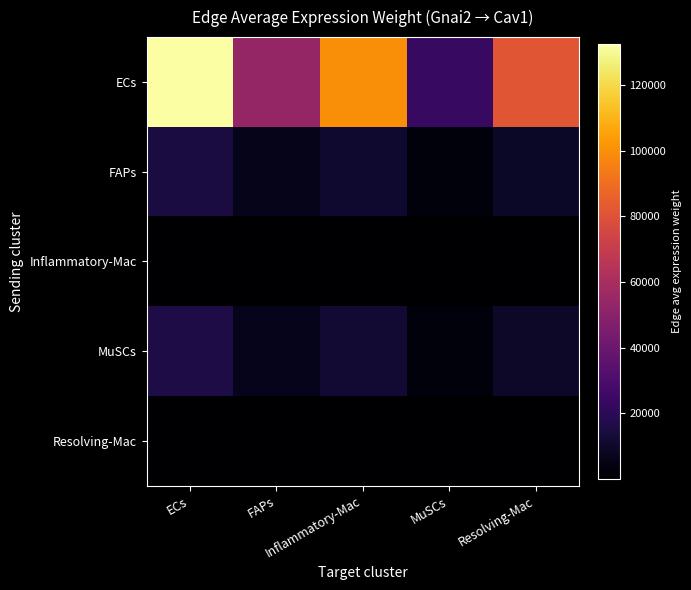

Which series changed the most between FAPs and Inflammatory-Mac?

ECs